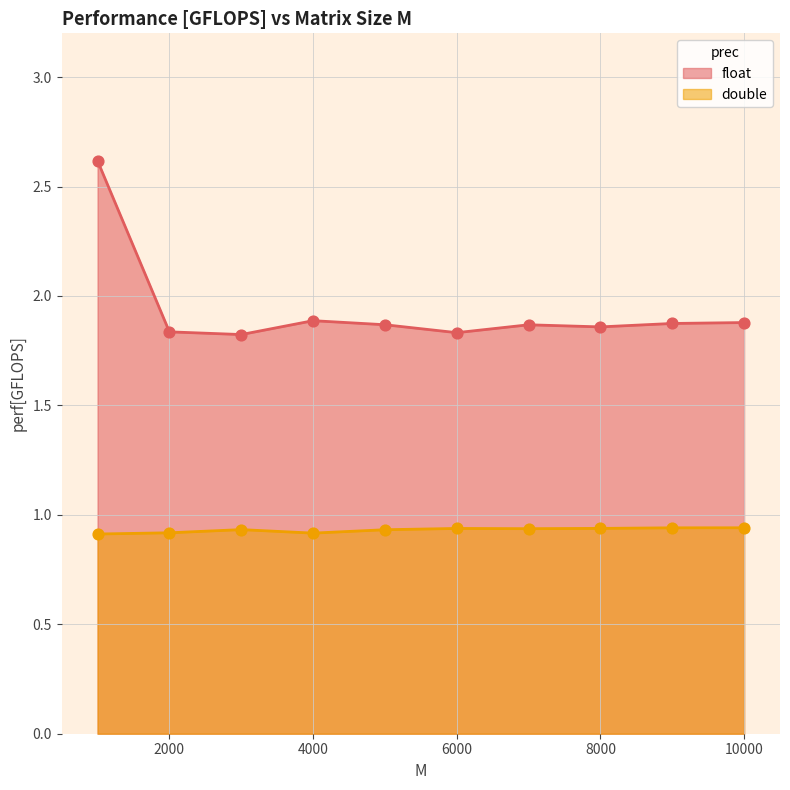

Is the value of float at 10000 greater than the value of double at 6000?

Yes